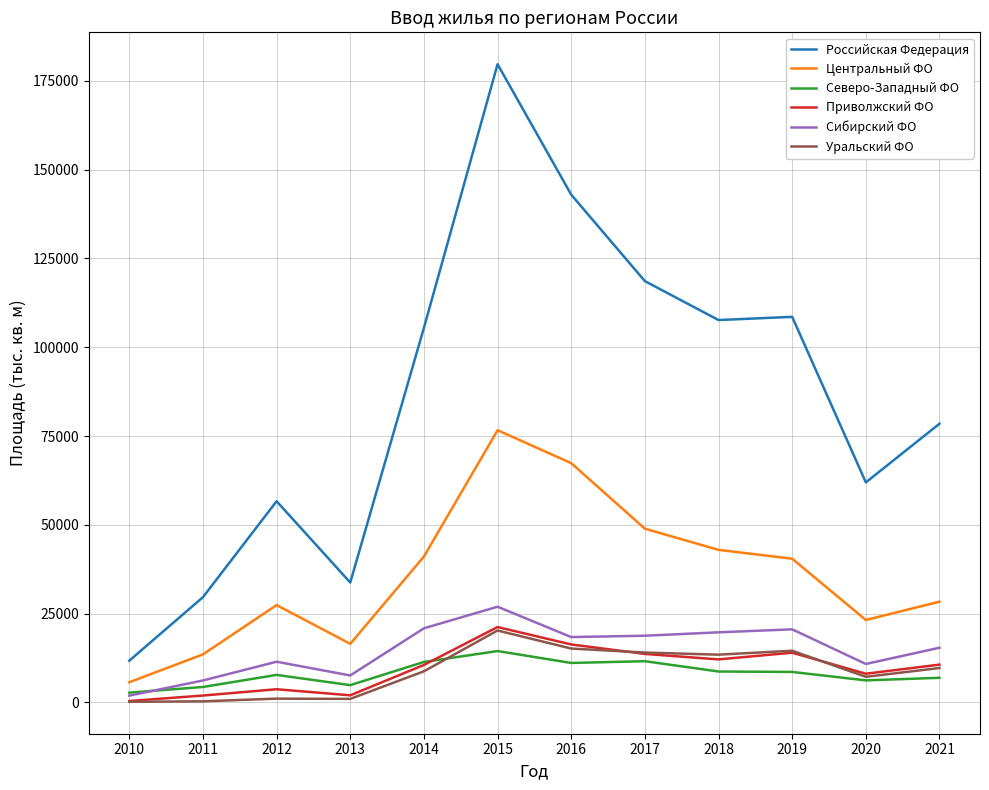

Is the value of Приволжский ФО at 2020 greater than the value of Уральский ФО at 2010?

Yes